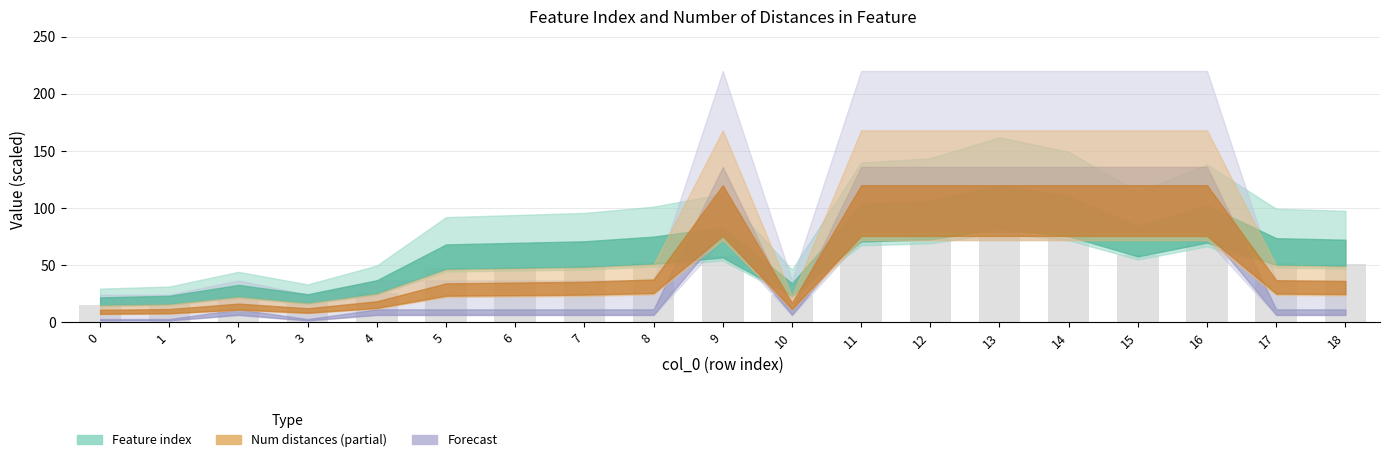

Is it true that the value at 4 is 25.8?

True